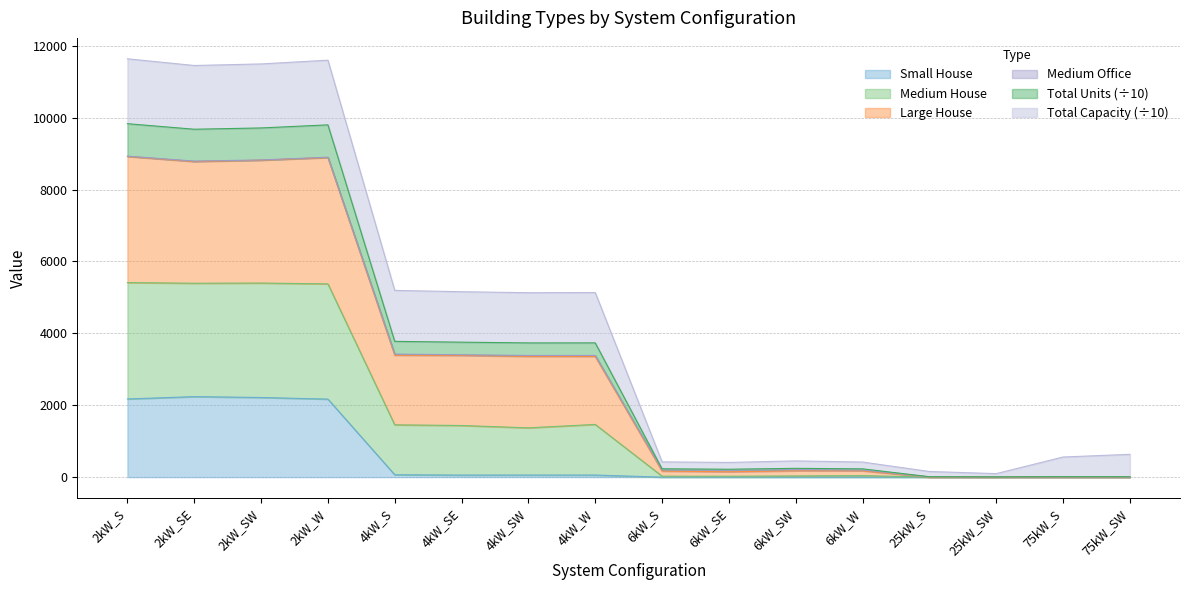

True or false: Total Units and Small House cross at least once.

False